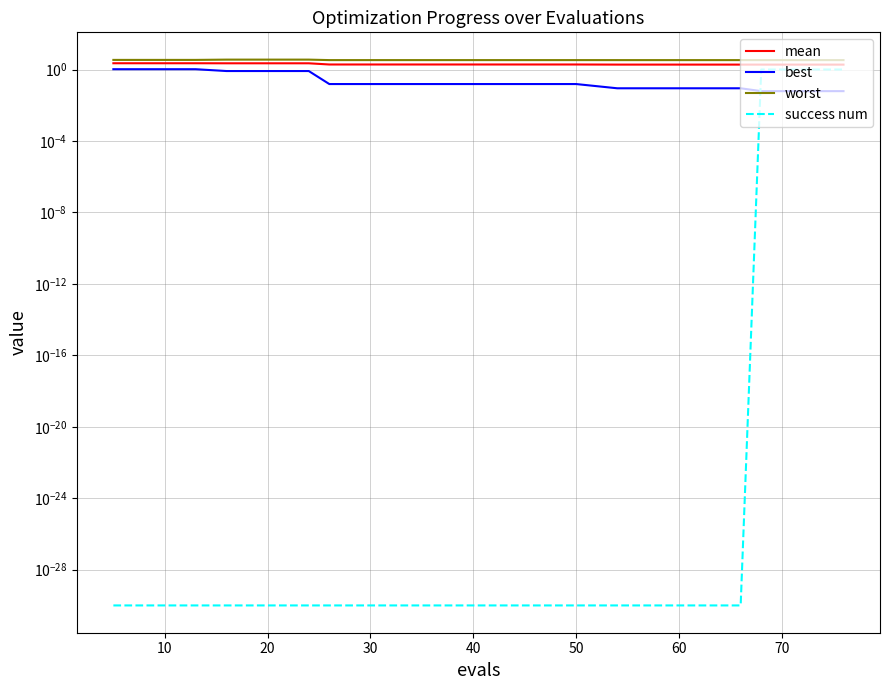

What is the label of the 18th point from the right?

20